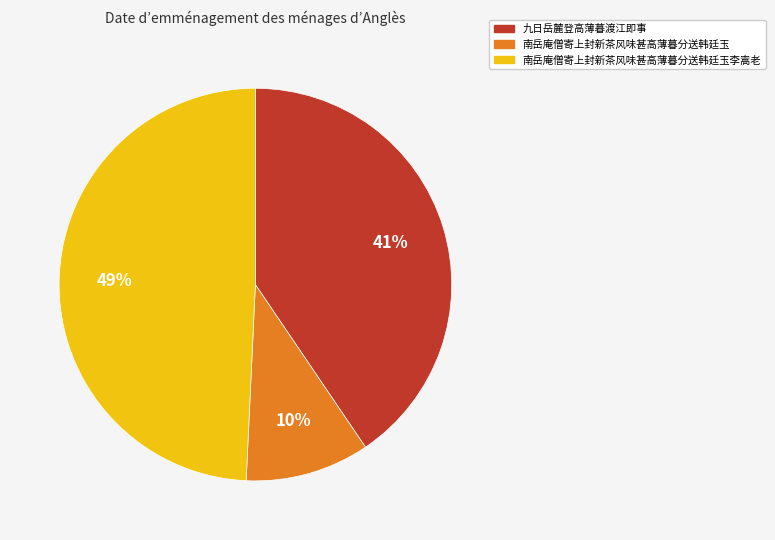

To the nearest percent, what percentage of the pie is 南岳庵僧寄上封新茶风味甚高薄暮分送韩廷玉?

10%